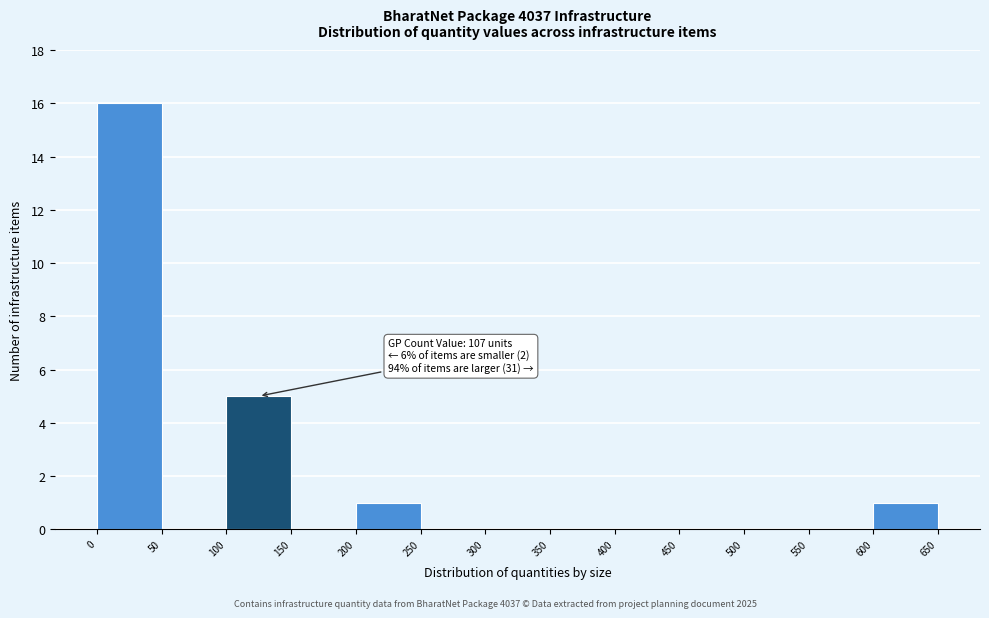

Which range on the x-axis has the tallest bar?

0 to 50